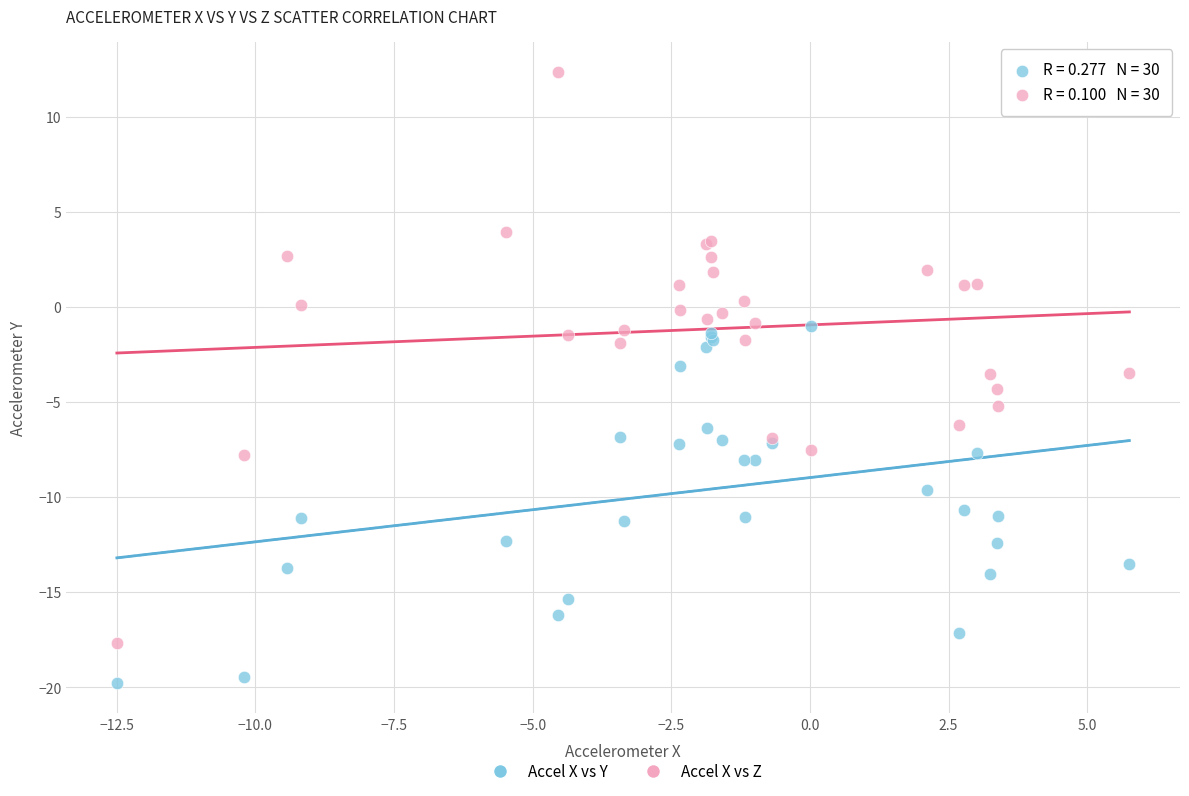

Which series contains the highest Y value?

Accel X vs Z